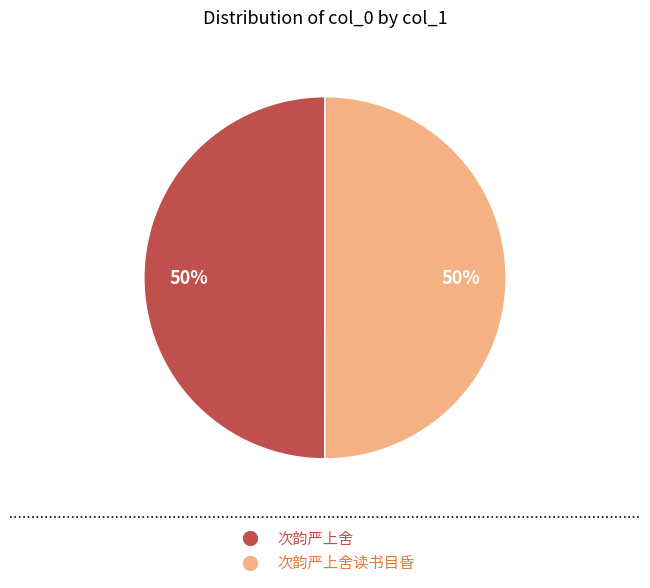

Is the sum of 次韵严上舍读书目昏 and 次韵严上舍 greater than half?

Yes